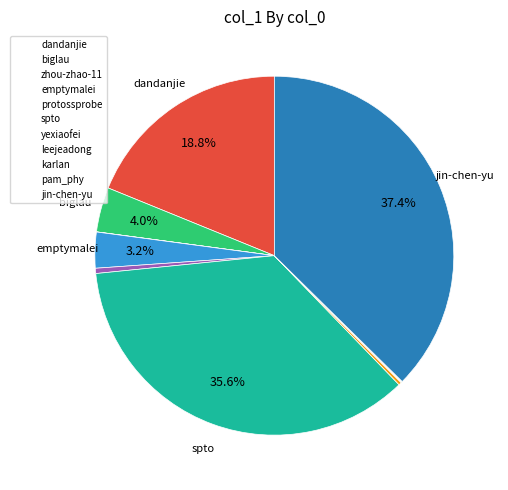

To the nearest percent, what is the difference between the largest and smallest slice percentages?

37%